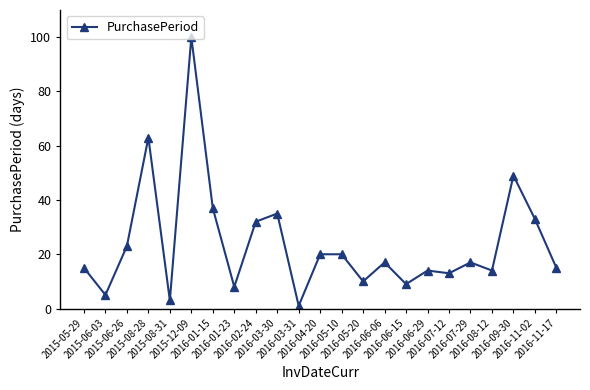

True or false: the data has more than 0 interior local peaks.

True